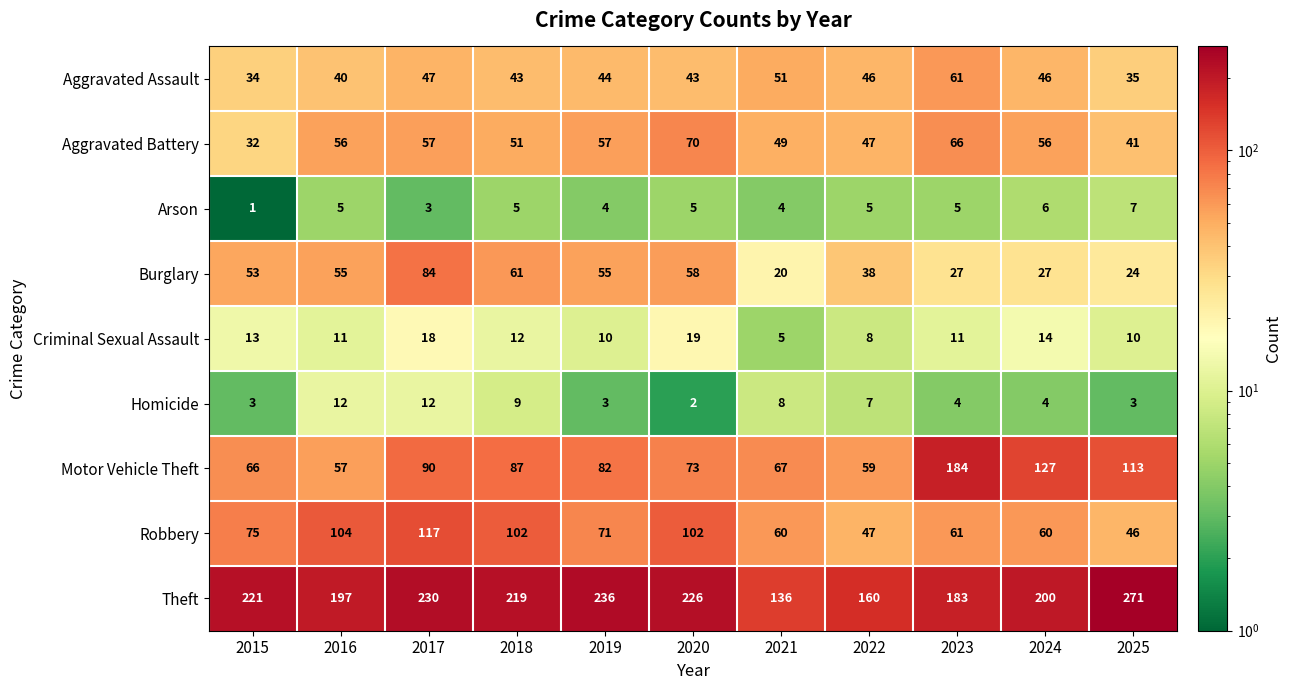

How many data points does each series have?

11